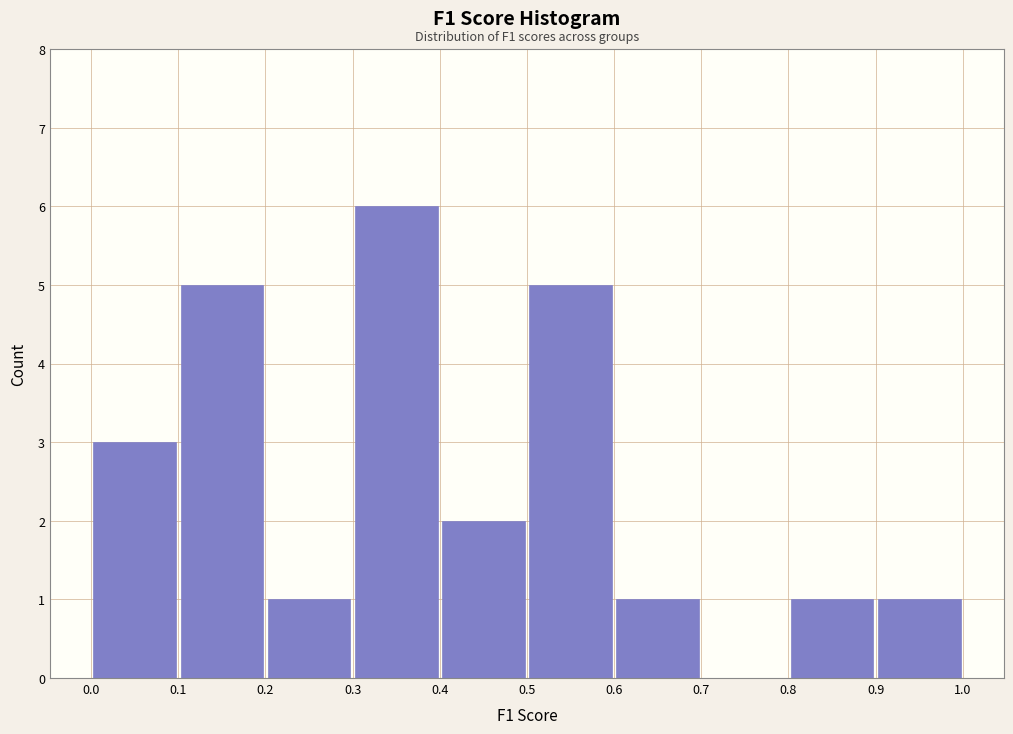

Which range on the x-axis has the tallest bar?

0.3 to 0.4